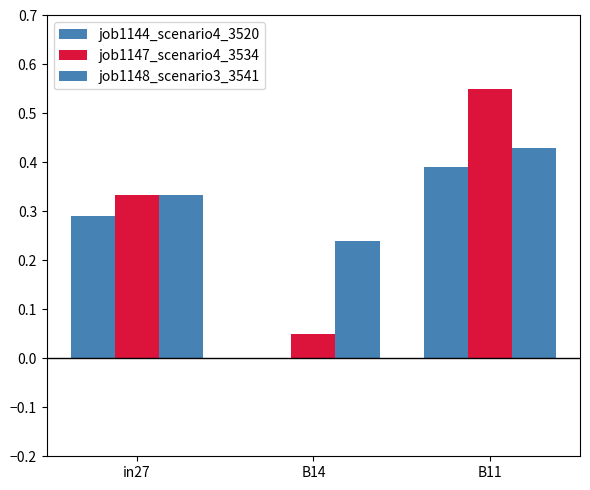

List the series in order of their overall mean, lowest first.

job1144_scenario4_3520, job1147_scenario4_3534, job1148_scenario3_3541